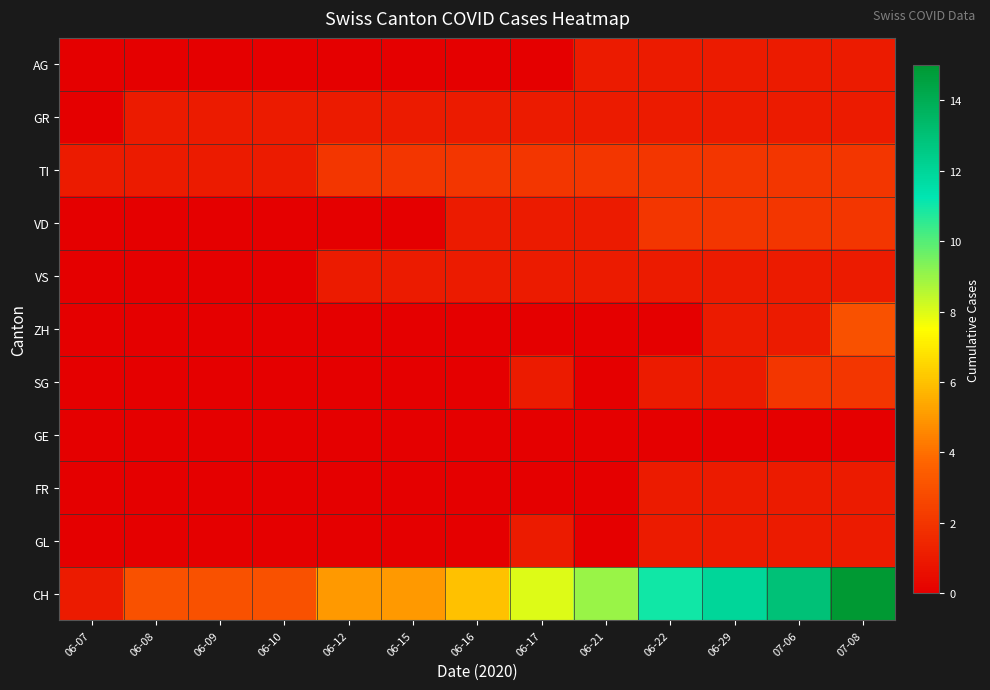

Reading left to right, what are all the values shown in this chart?

AG: 06-07=0	06-08=0	06-09=0	06-10=0	06-12=0	06-15=0	06-16=0	06-17=0	06-21=1	06-22=1	06-29=1	07-06=1	07-08=1
GR: 06-07=0	06-08=1	06-09=1	06-10=1	06-12=1	06-15=1	06-16=1	06-17=1	06-21=1	06-22=1	06-29=1	07-06=1	07-08=1
TI: 06-07=1	06-08=1	06-09=1	06-10=1	06-12=2	06-15=2	06-16=2	06-17=2	06-21=2	06-22=2	06-29=2	07-06=2	07-08=2
VD: 06-07=0	06-08=0	06-09=0	06-10=0	06-12=0	06-15=0	06-16=1	06-17=1	06-21=1	06-22=2	06-29=2	07-06=2	07-08=2
VS: 06-07=0	06-08=0	06-09=0	06-10=0	06-12=1	06-15=1	06-16=1	06-17=1	06-21=1	06-22=1	06-29=1	07-06=1	07-08=1
ZH: 06-07=0	06-08=0	06-09=0	06-10=0	06-12=0	06-15=0	06-16=0	06-17=0	06-21=0	06-22=0	06-29=1	07-06=1	07-08=3
SG: 06-07=0	06-08=0	06-09=0	06-10=0	06-12=0	06-15=0	06-16=0	06-17=1	06-21=0	06-22=1	06-29=1	07-06=2	07-08=2
GE: 06-07=0	06-08=0	06-09=0	06-10=0	06-12=0	06-15=0	06-16=0	06-17=0	06-21=0	06-22=0	06-29=0	07-06=0	07-08=0
FR: 06-07=0	06-08=0	06-09=0	06-10=0	06-12=0	06-15=0	06-16=0	06-17=0	06-21=0	06-22=1	06-29=1	07-06=1	07-08=1
GL: 06-07=0	06-08=0	06-09=0	06-10=0	06-12=0	06-15=0	06-16=0	06-17=1	06-21=0	06-22=1	06-29=1	07-06=1	07-08=1
CH: 06-07=1	06-08=3	06-09=3	06-10=3	06-12=5	06-15=5	06-16=6	06-17=8	06-21=9	06-22=11	06-29=12	07-06=13	07-08=15